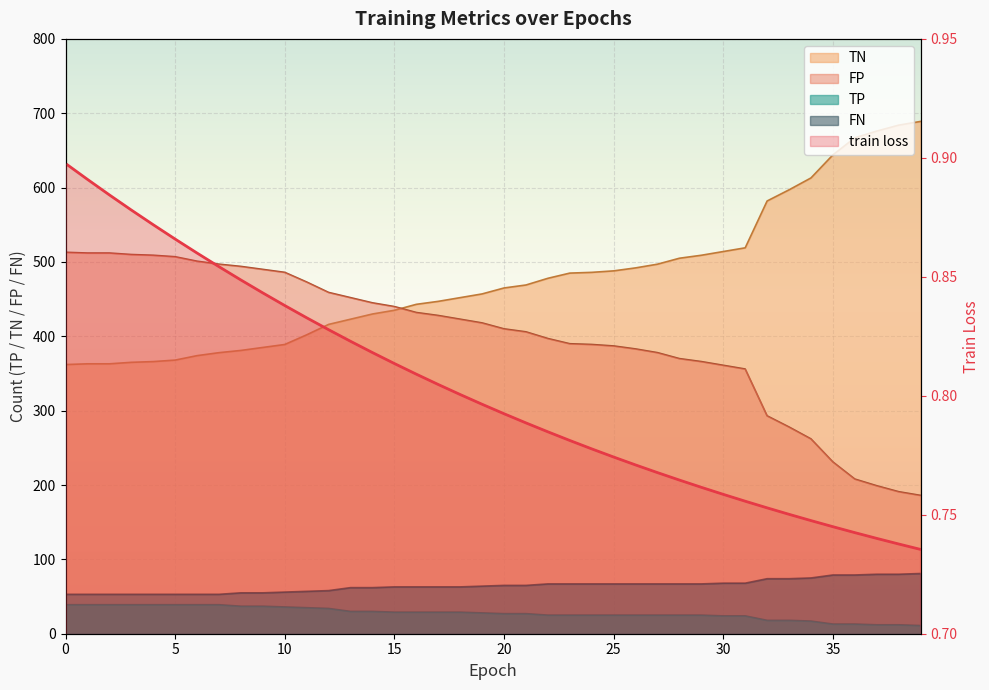

Read the TN value at 34.

613.0